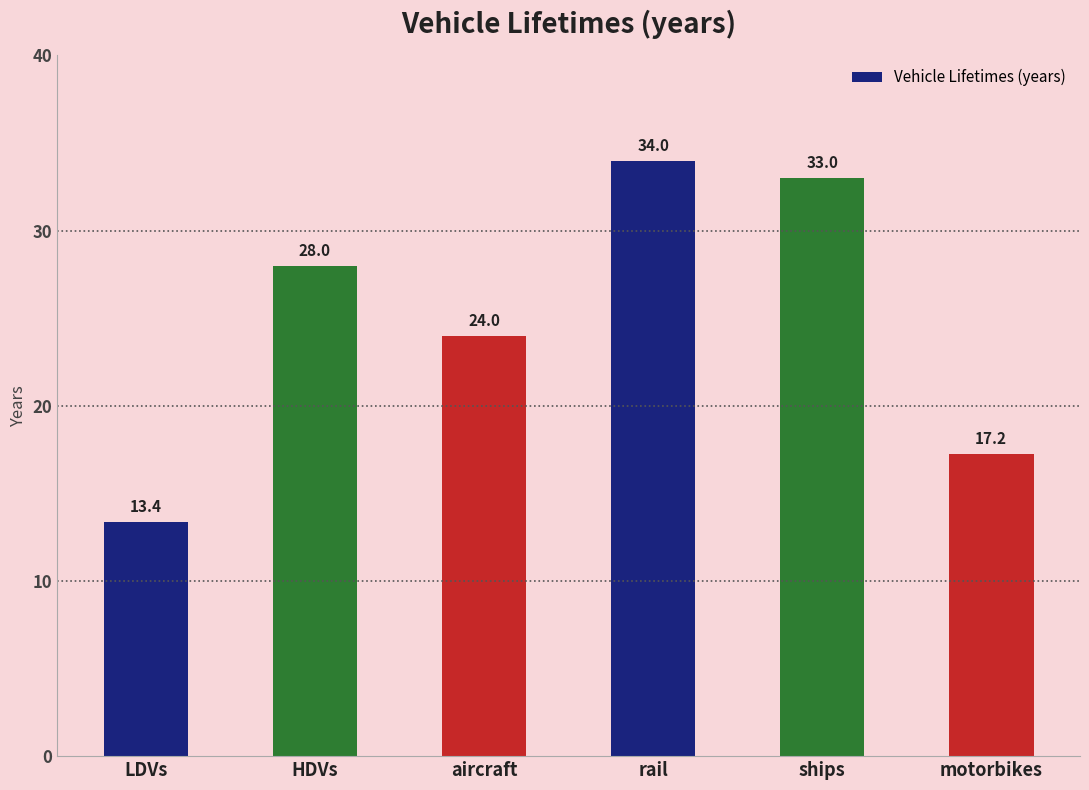

The chart shows a value of 27.1 at motorbikes. True or false?

False